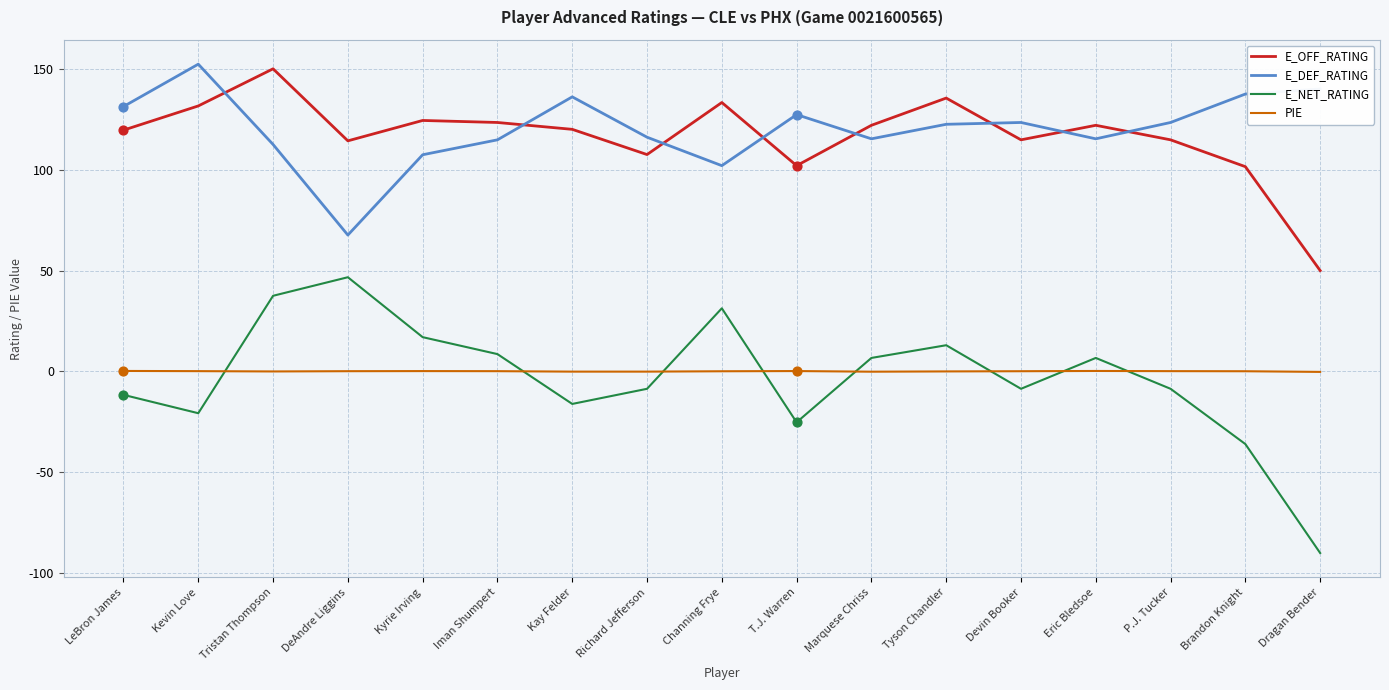

At how many categories does at least one series exceed 51?

17